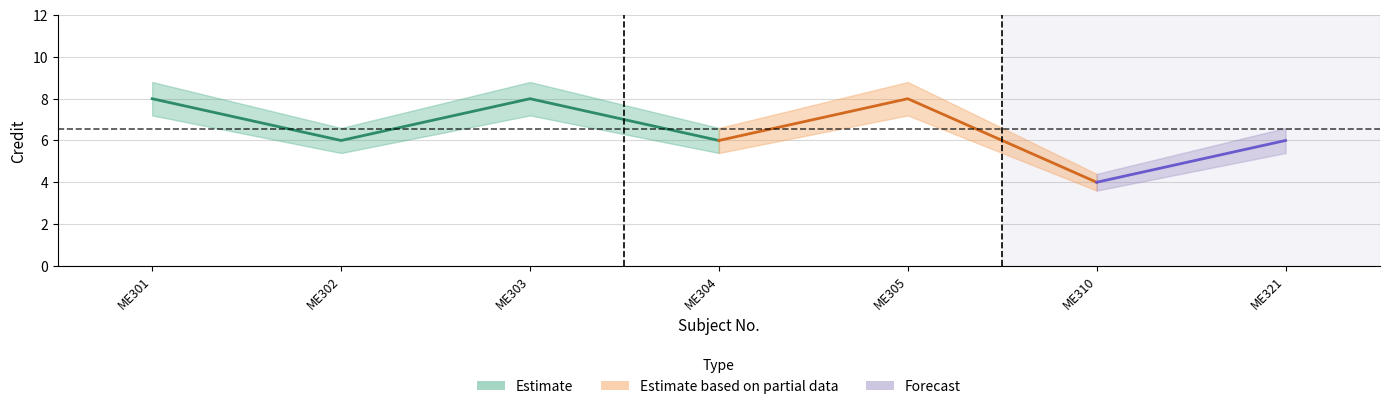

Reading right to left, list all the values displayed in this chart.

Credit: 6.0	4.0	8.0	6.0	8.0	6.0	8.0
Credit_upper: 6.6	4.4	8.8	6.6	8.8	6.6	8.8
Credit_lower: 5.4	3.6	7.2	5.4	7.2	5.4	7.2